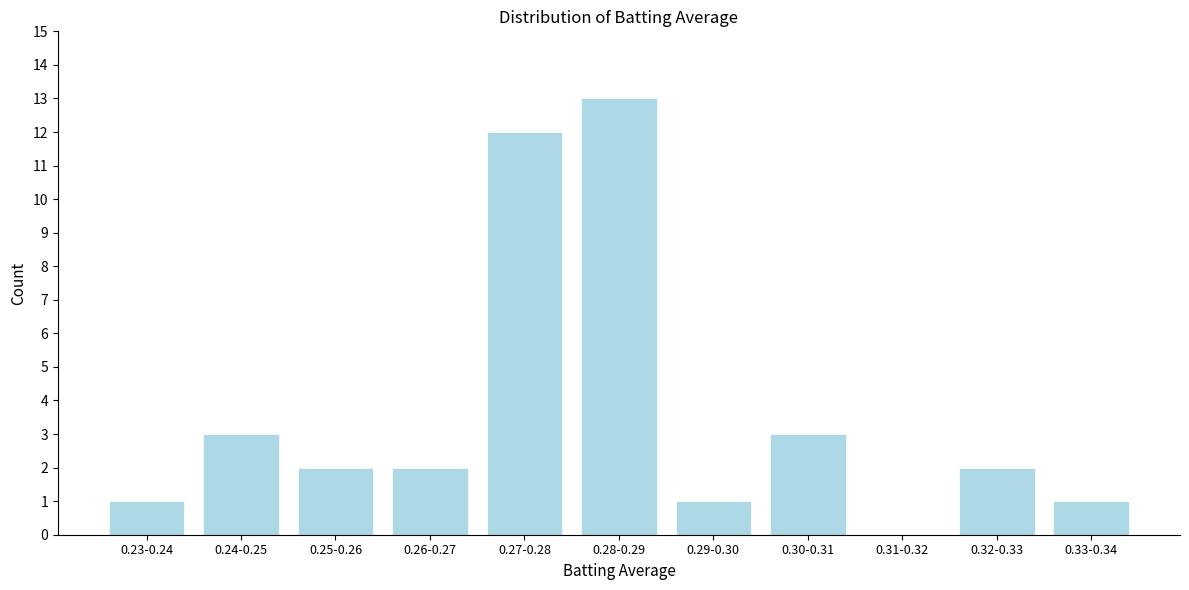

Reading left to right, transcribe all the data shown in this chart.

0.23-0.24=1	0.24-0.25=3	0.25-0.26=2	0.26-0.27=2	0.27-0.28=12	0.28-0.29=13	0.29-0.30=1	0.30-0.31=3	0.31-0.32=0	0.32-0.33=2	0.33-0.34=1